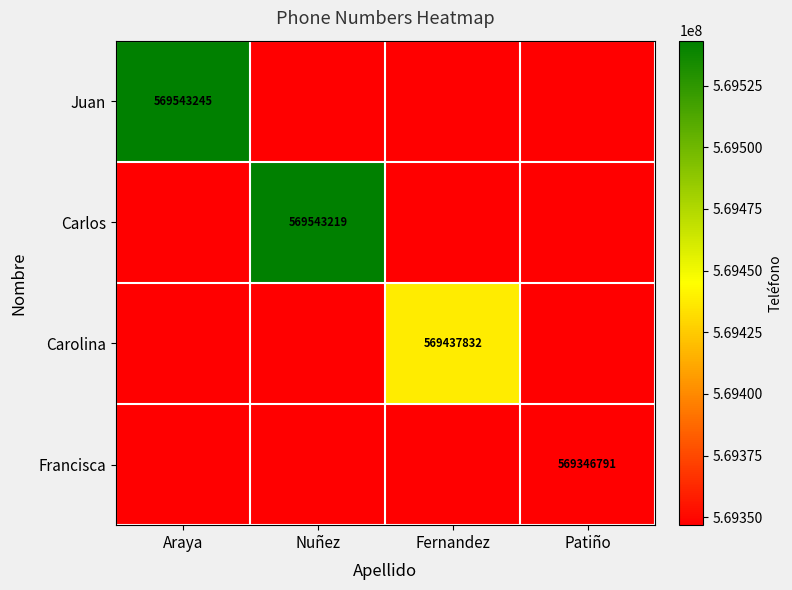

Is it true that Juan equals 860098989 at Araya?

False